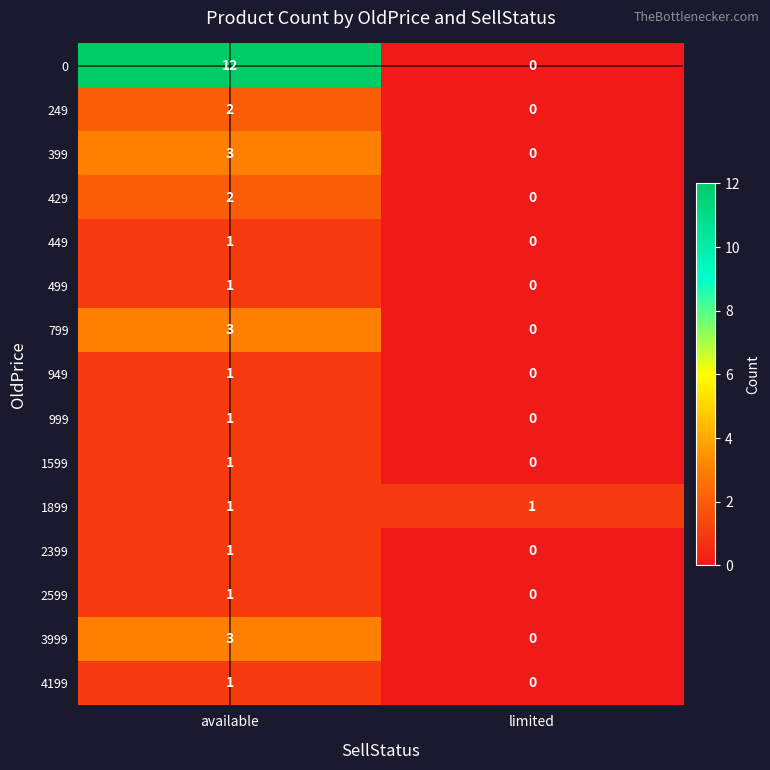

List the labels in order of 999 value, largest first.

available, limited